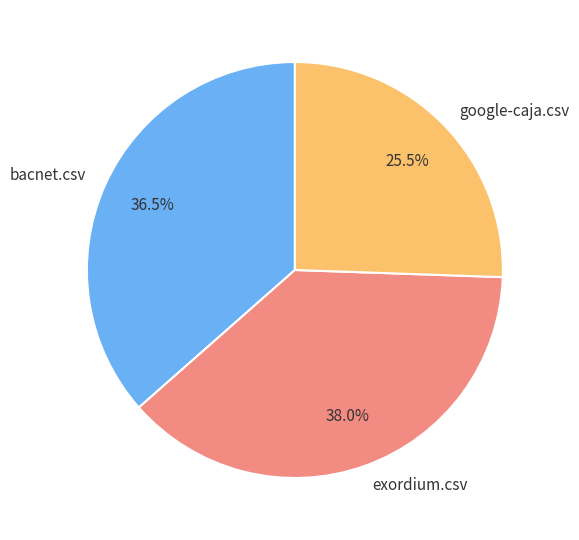

To the nearest percent, what is the difference between the largest and smallest slice percentages?

12%